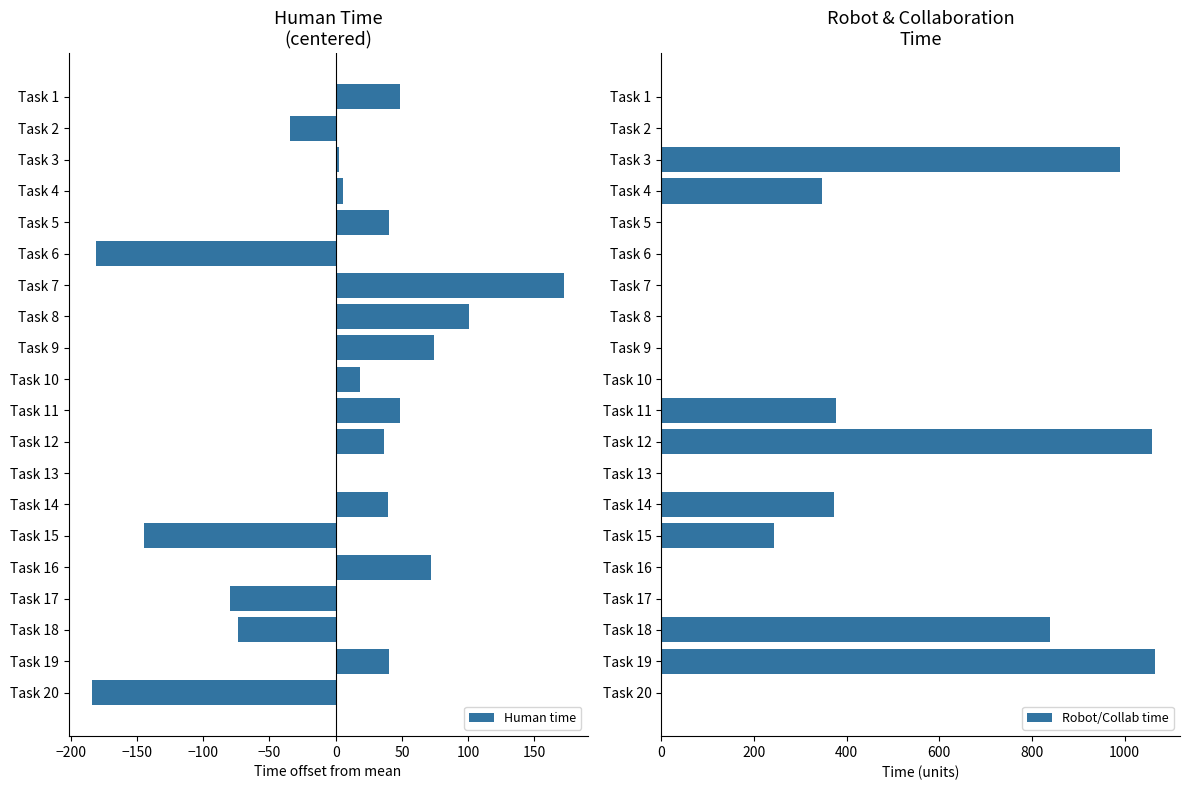

Where is Robot/Collab time nearest to the value 533?

Task 11